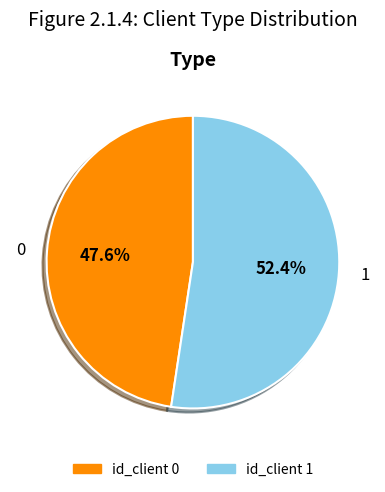

Which slice represents more than half of the pie?

1